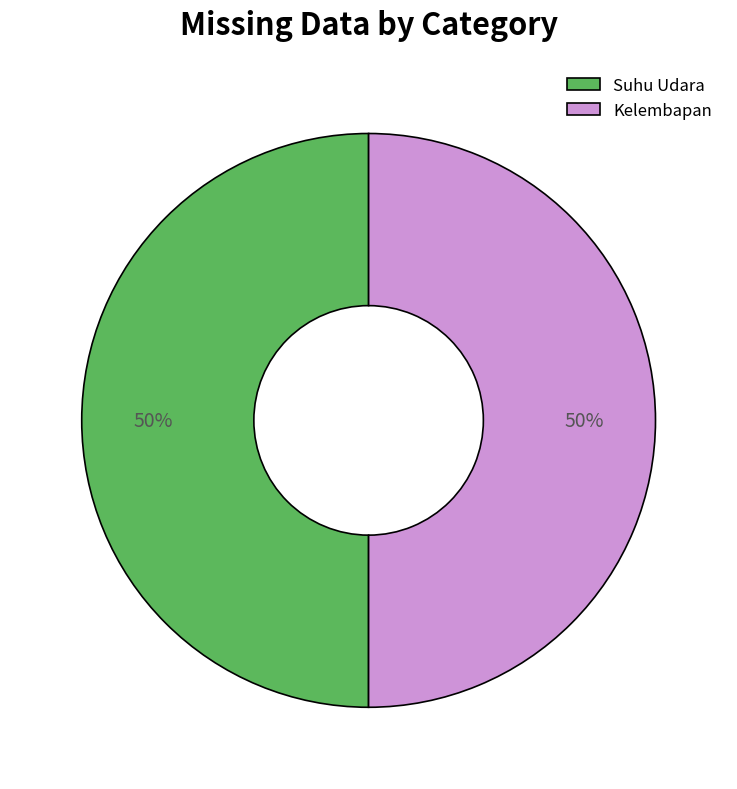

How many segments does this pie chart have?

2